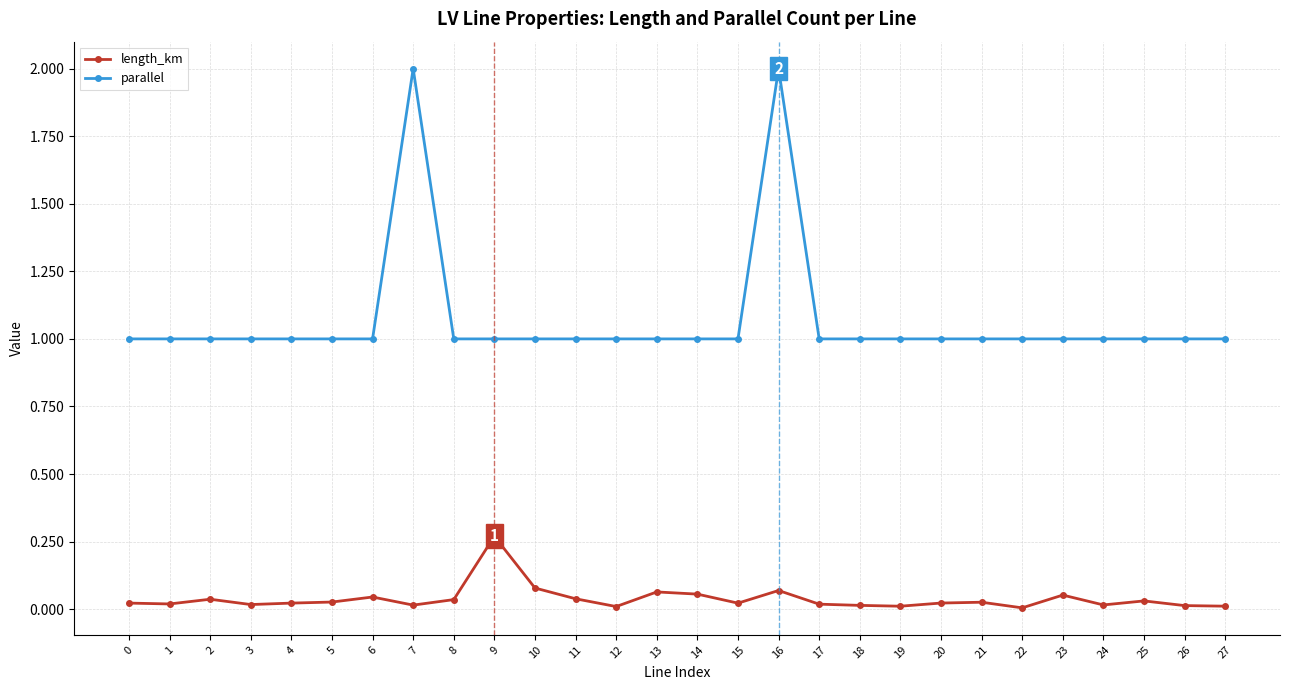

True or false: length_km and parallel intersect in this chart.

False